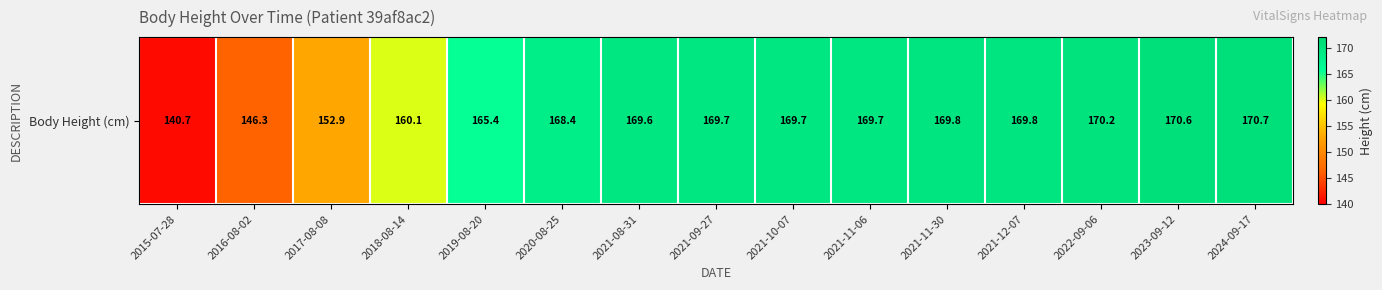

Is it true that the value at 2018-08-14 is 160.1?

True